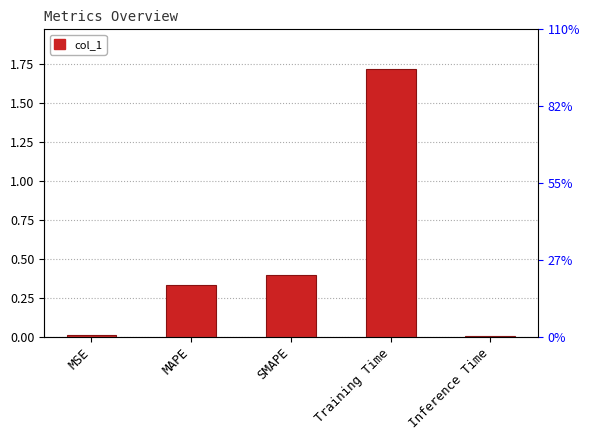

How many bars are there in total?

5